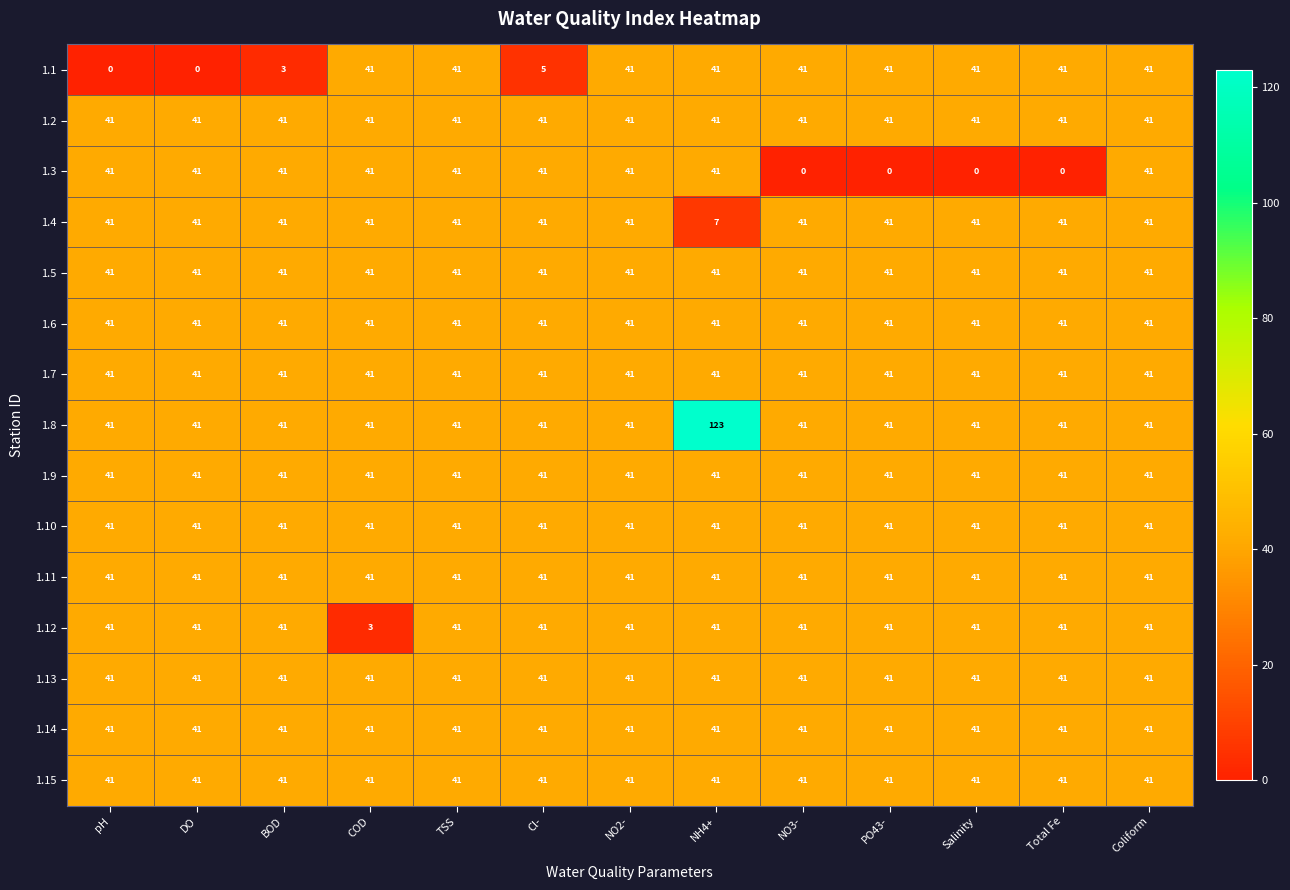

Which series has the widest spread of values?

1.8